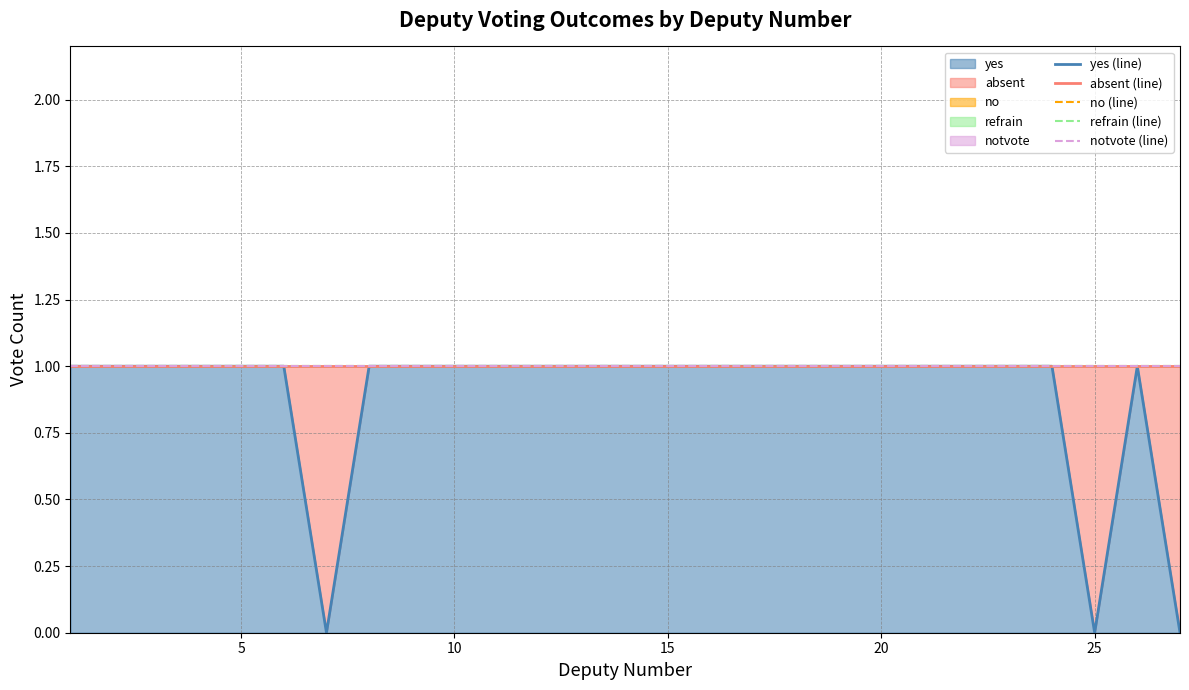

Which series has the largest range (max minus min)?

yes (line)